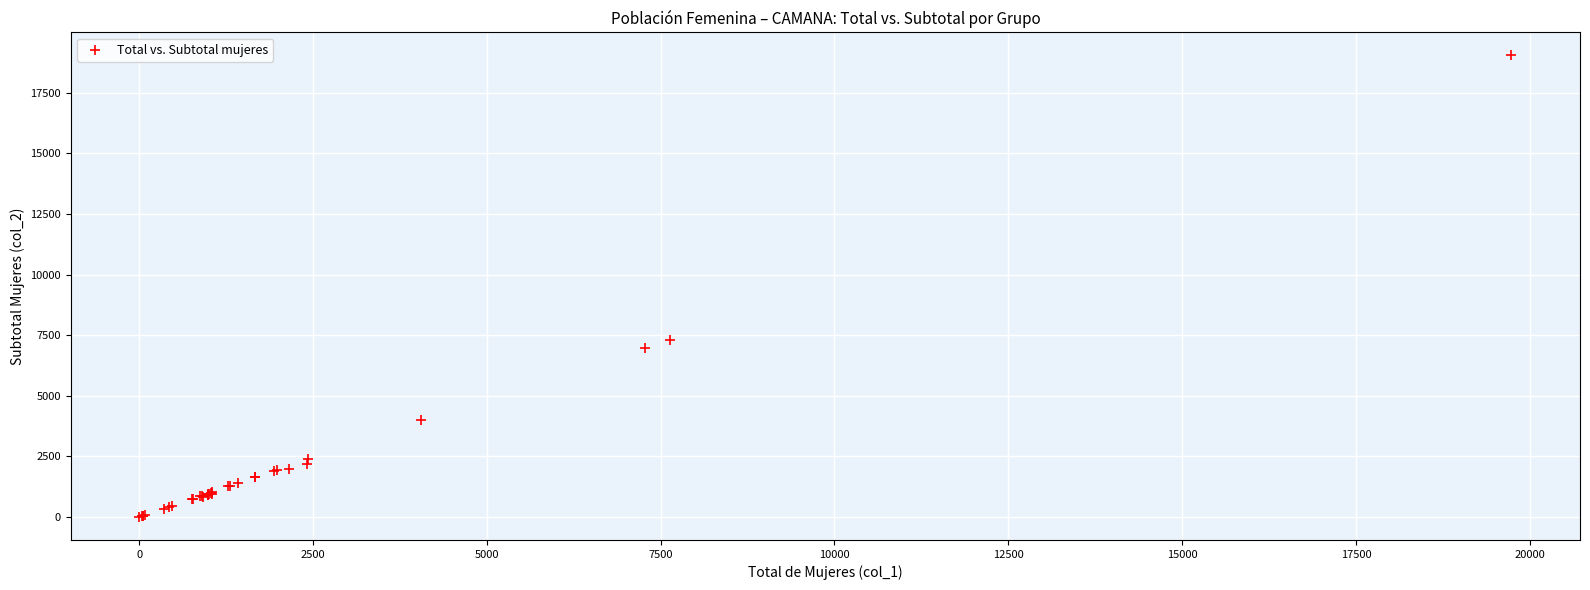

What Y value in the scatter plot is closest to 9521?

7296